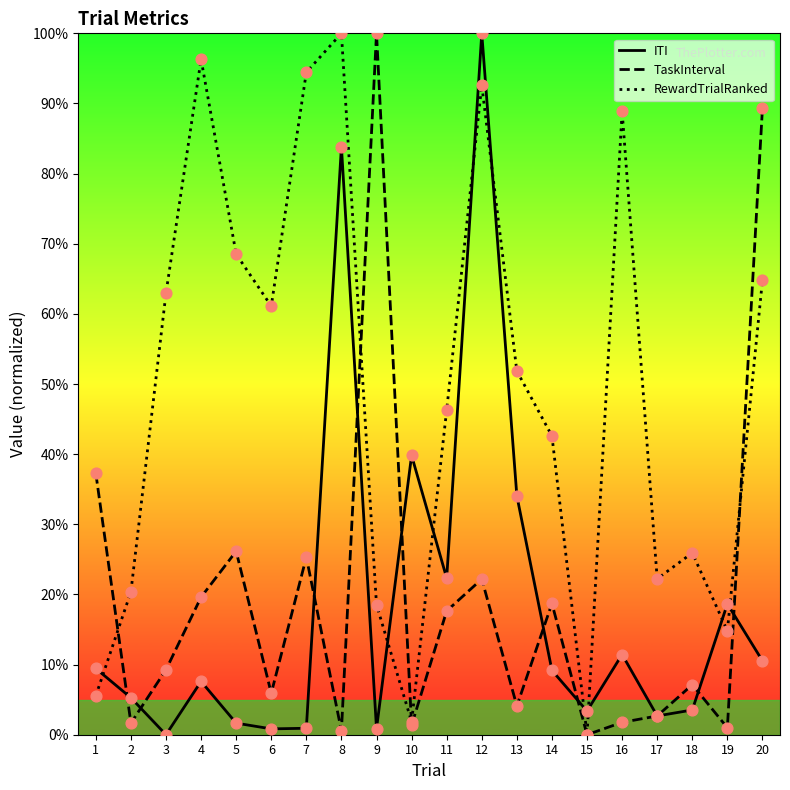

Which series contains the highest Y value?

ITI